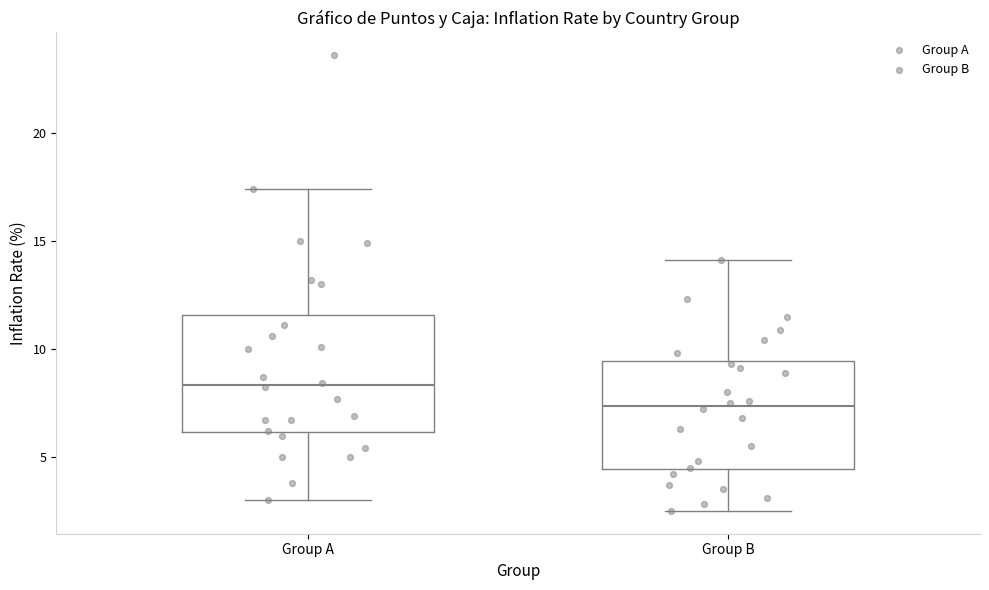

Where is the upper edge of the box for Group B on the y-axis? The values are not printed on the chart, so give them approximately, as read against the axis.

9.5